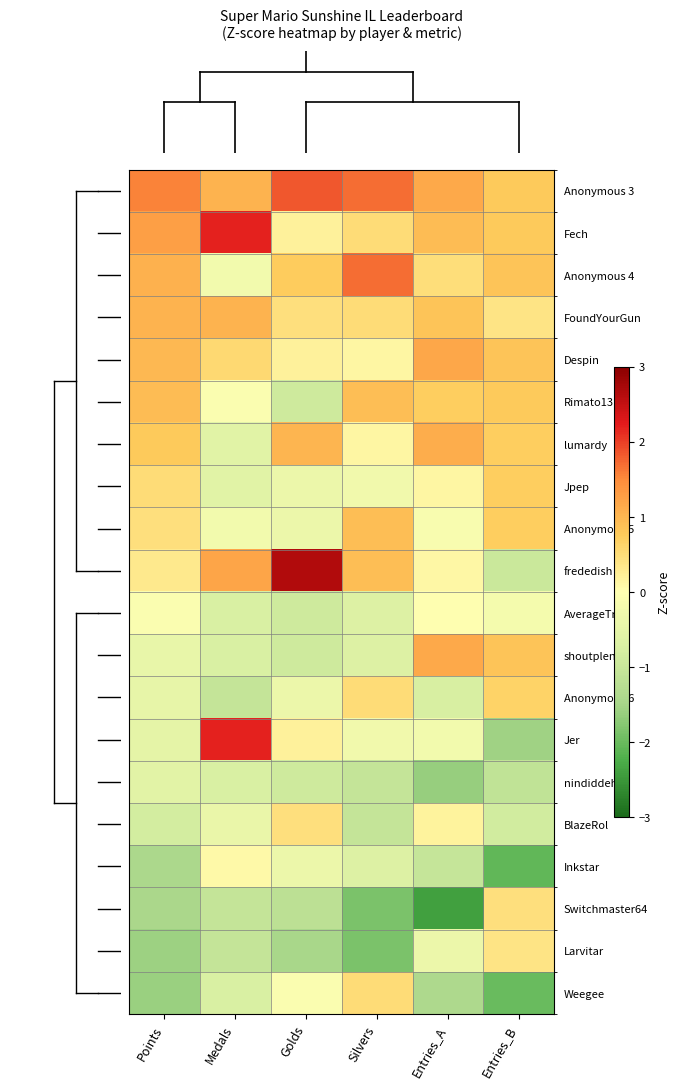

At how many categories does at least one series exceed 0?

6